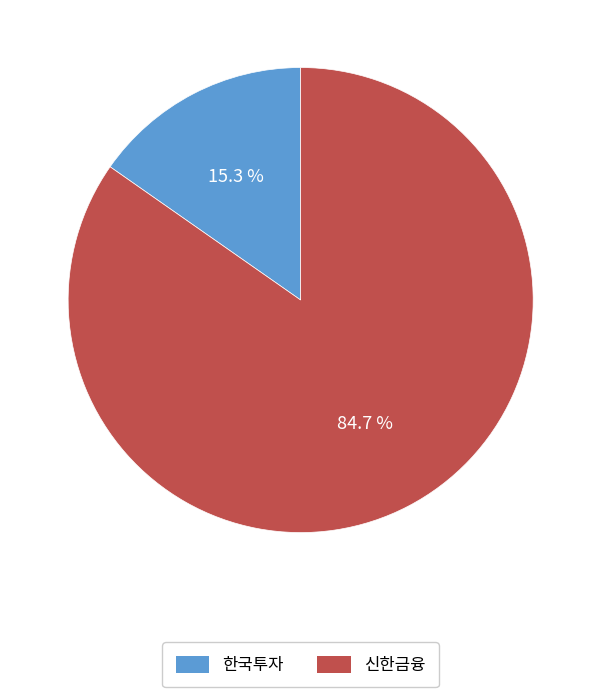

What percentage do 한국투자 and 신한금융 together represent?

100.0%